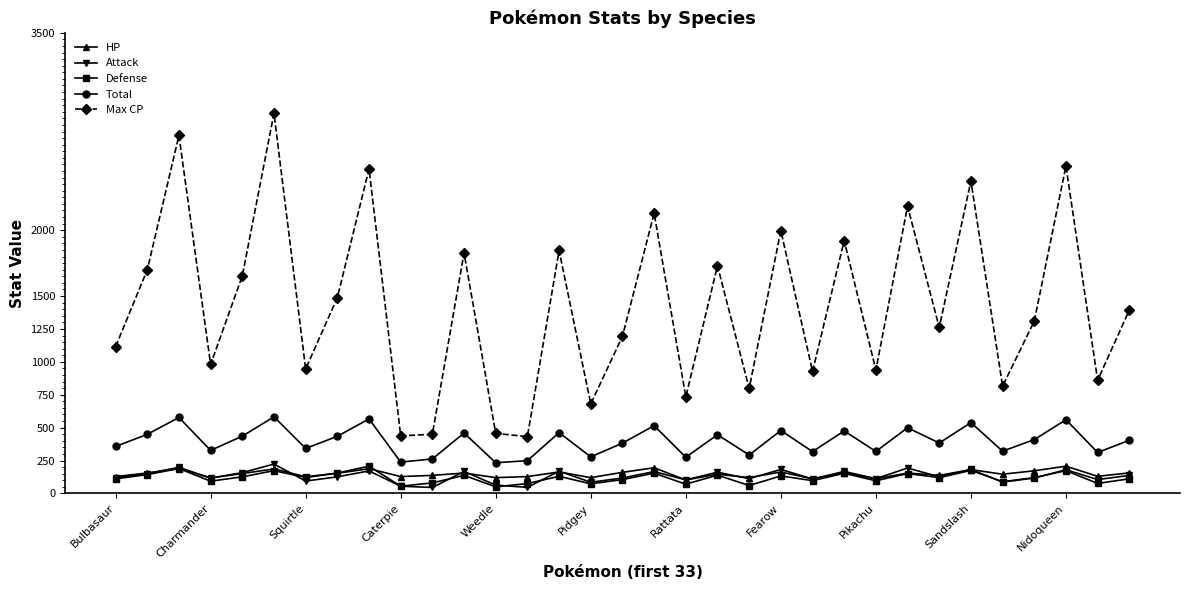

What is the maximum value shown in the chart?

2889